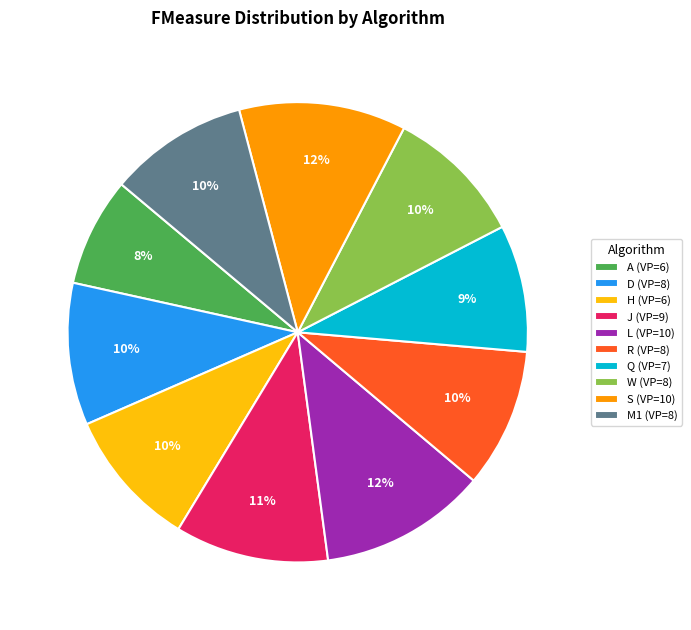

Combined, do S and L account for over 50%?

No